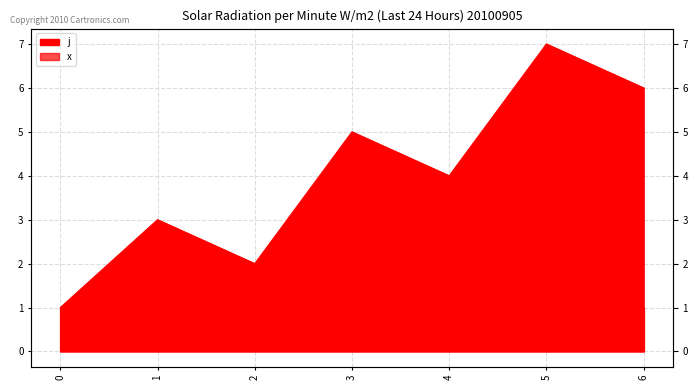

Approximately how many times larger is the value at 5 compared to 2?

3.5